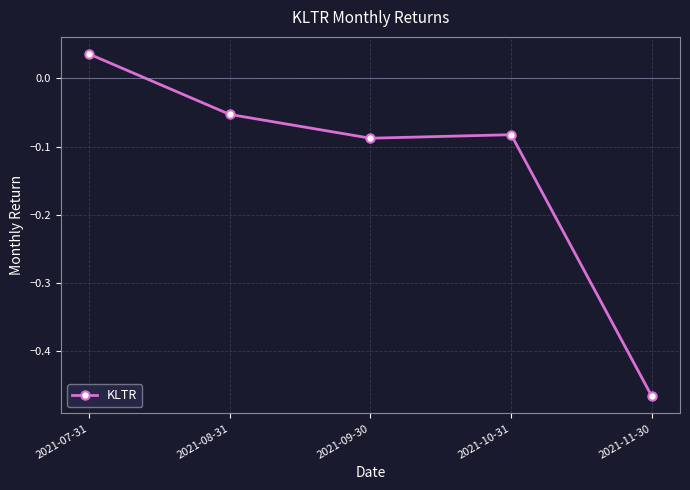

The value at 2021-08-31 is -0.0. True or false?

False